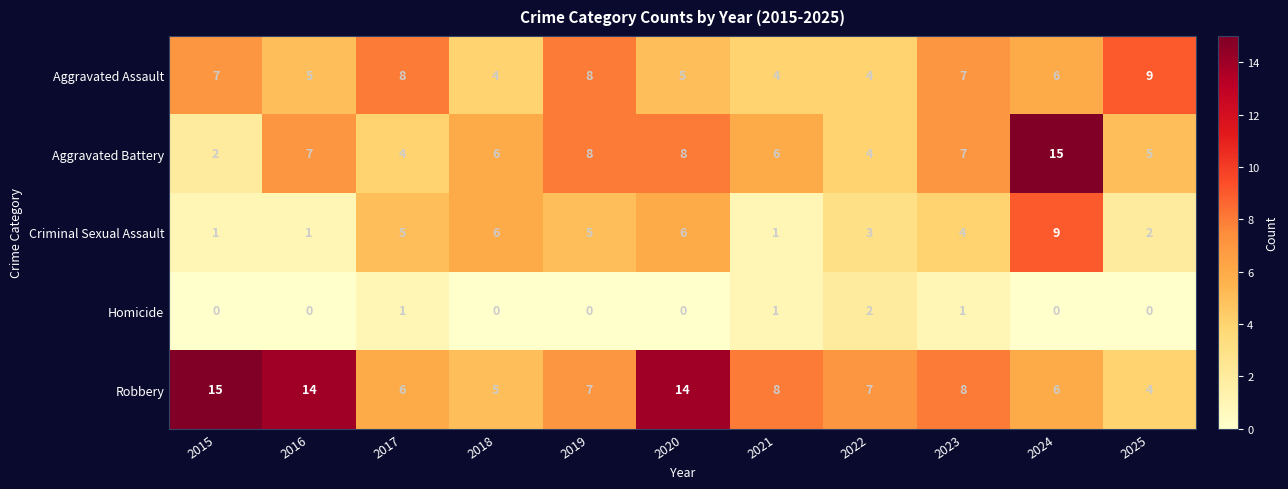

The Criminal Sexual Assault series shows 14 at 2024. True or false?

False